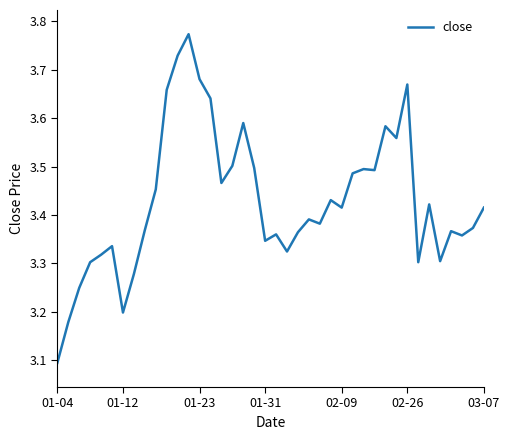

True or false: there are more than 2 points higher than both neighbors.

True